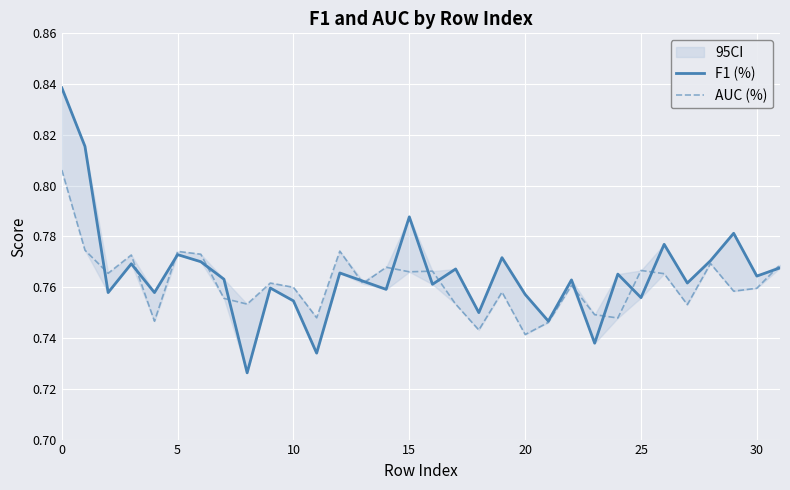

After their last crossing, which series has the higher values: F1 (%) or AUC (%)?

AUC (%)